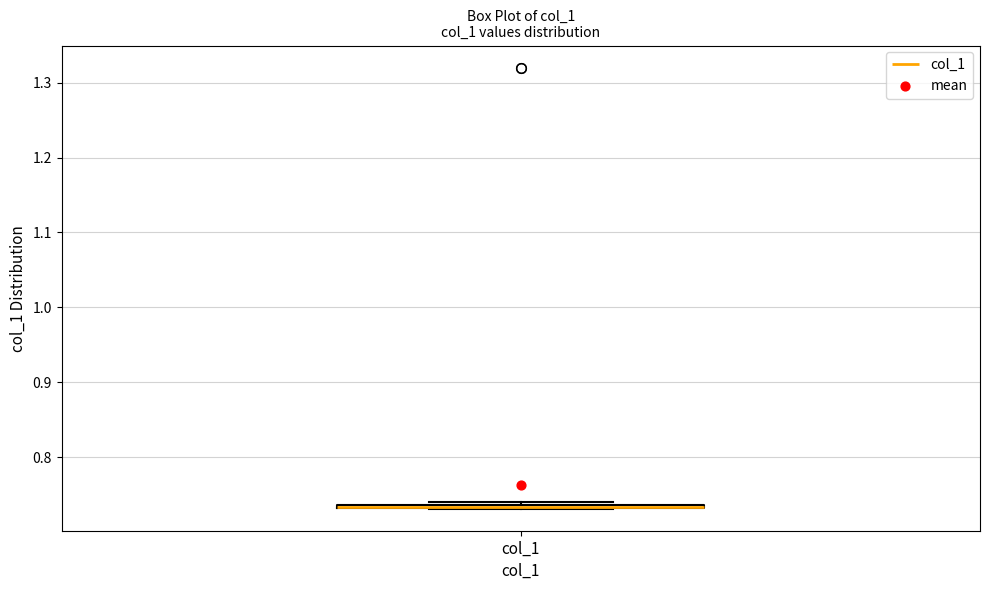

Where is the lower edge of the box for col_1 on the y-axis? The values are not printed on the chart, so give them approximately, as read against the axis.

0.73